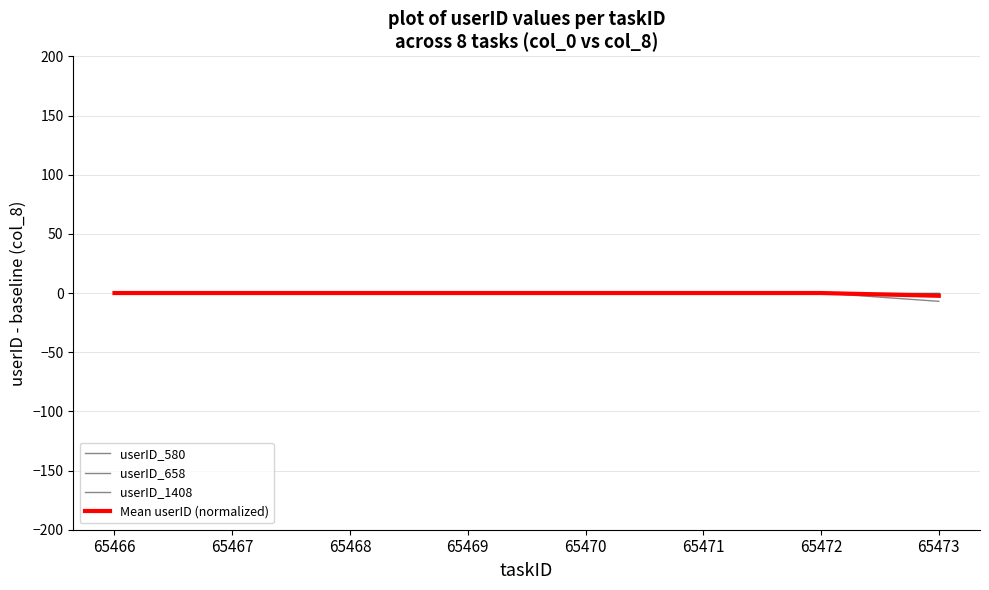

True or false: Mean userID (normalized) has more than 0 points higher than both neighbors.

False